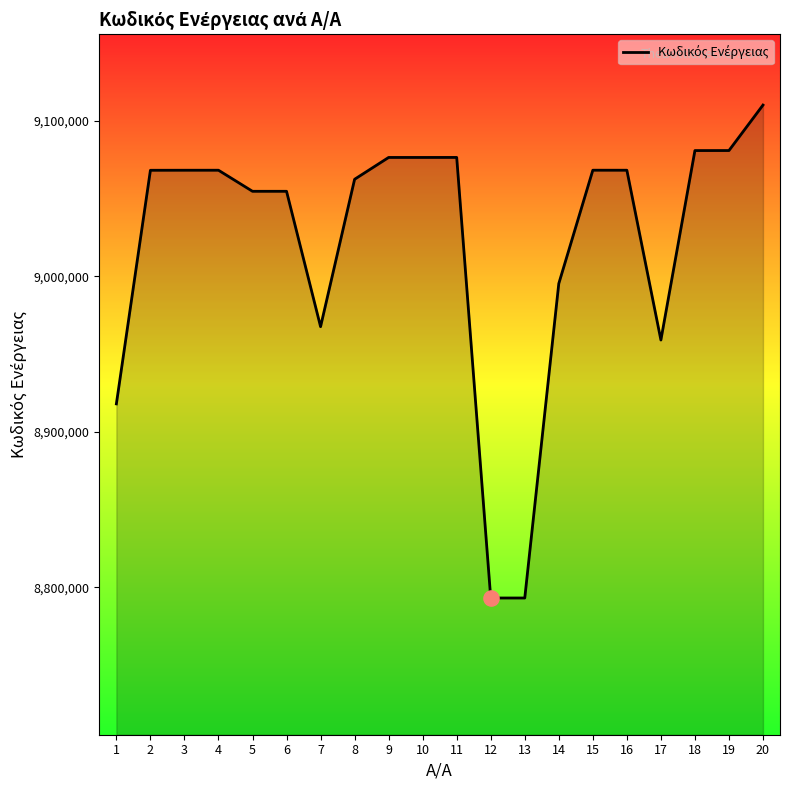

Approximately how many times larger is the value at 18 compared to 1?

1.0